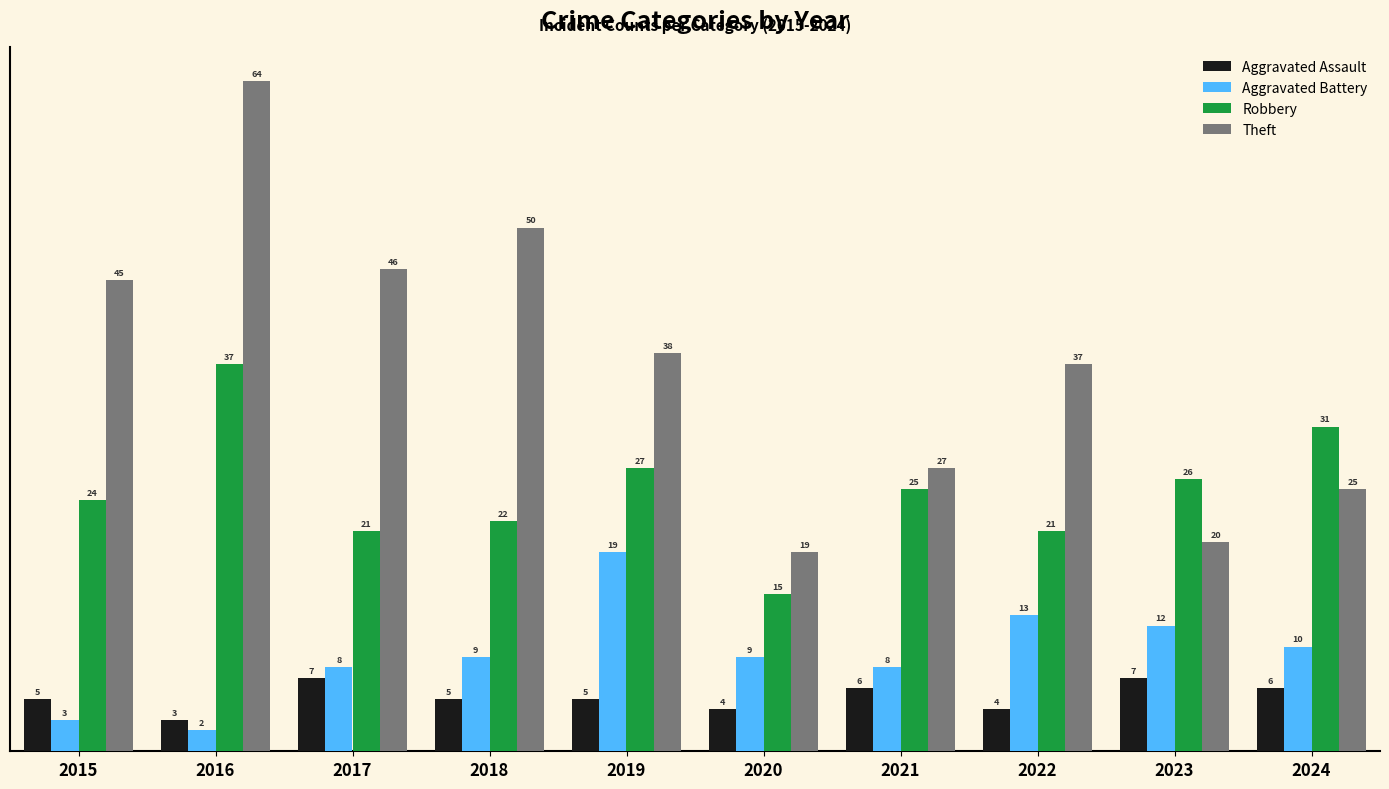

Are the bars horizontal?

No